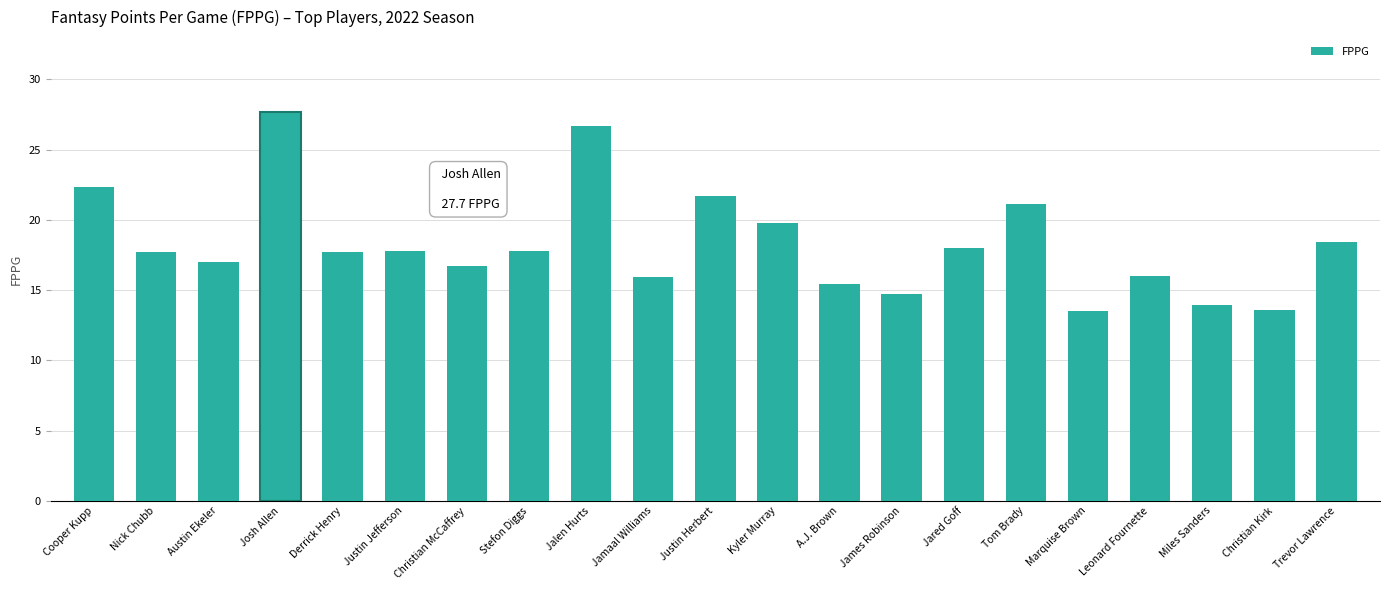

The chart shows a value of 7.0 at Justin Jefferson. True or false?

False